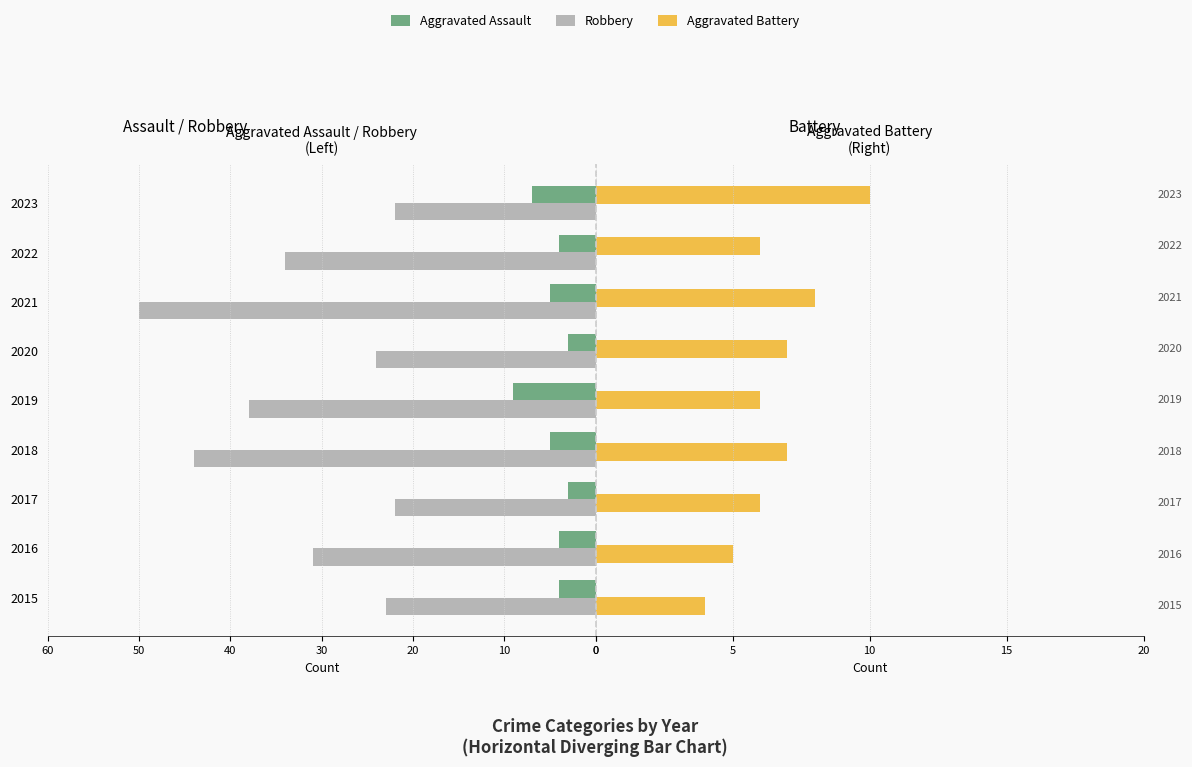

The Aggravated Battery series shows 10 at 10. True or false?

False